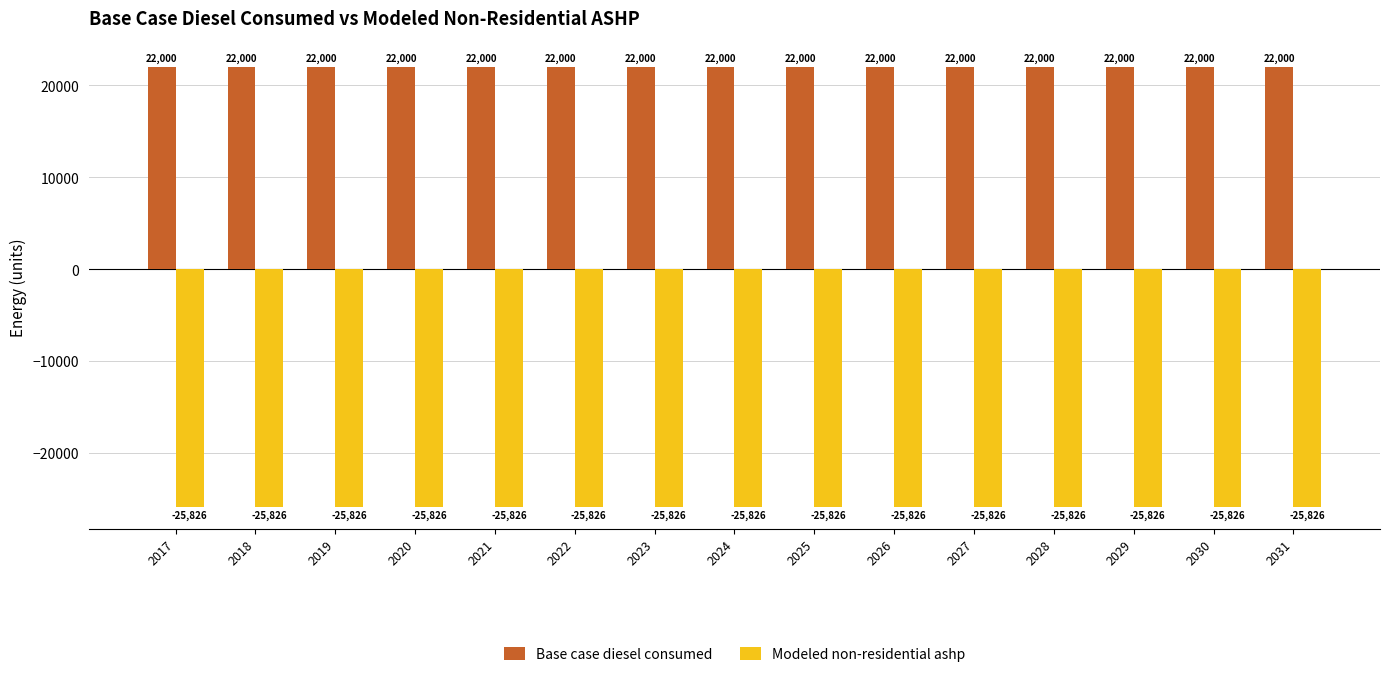

Is the value of Modeled non-residential ashp at 2026 greater than the value of Base case diesel consumed at 2029?

No